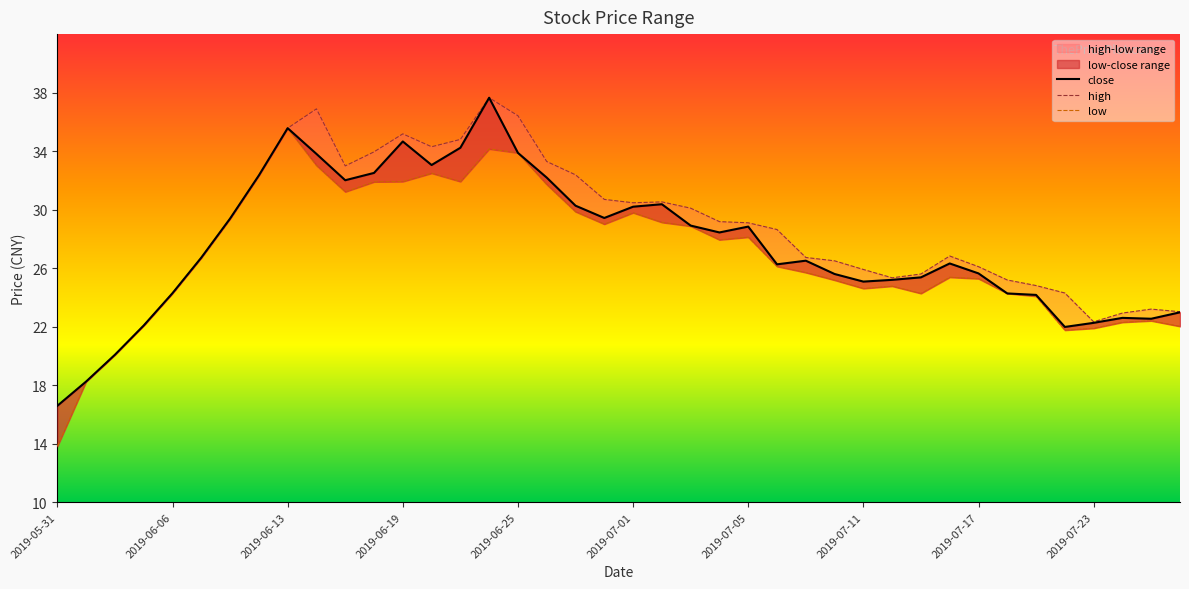

At which label does low first exceed 26?

2019-06-10